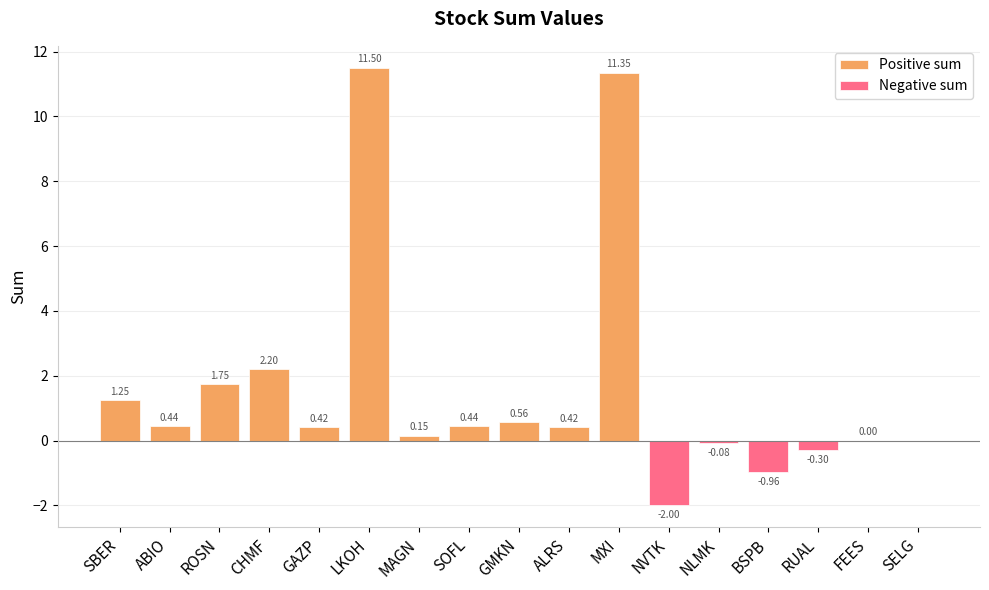

What is the label of the 11th bar from the right?

MAGN